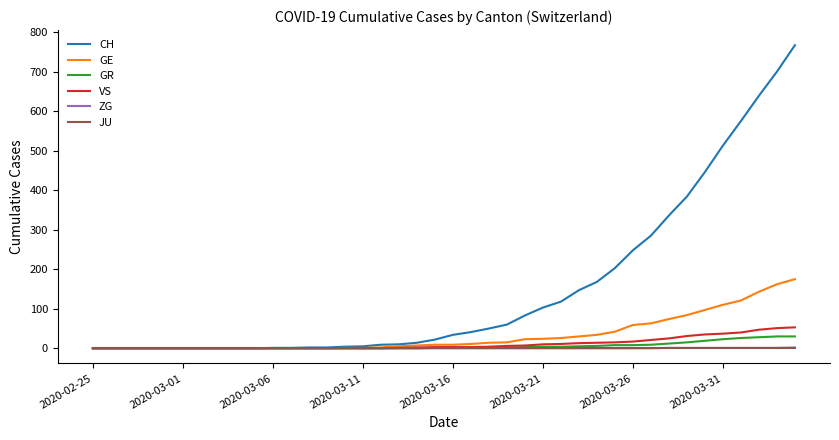

What is the greatest value displayed?

767